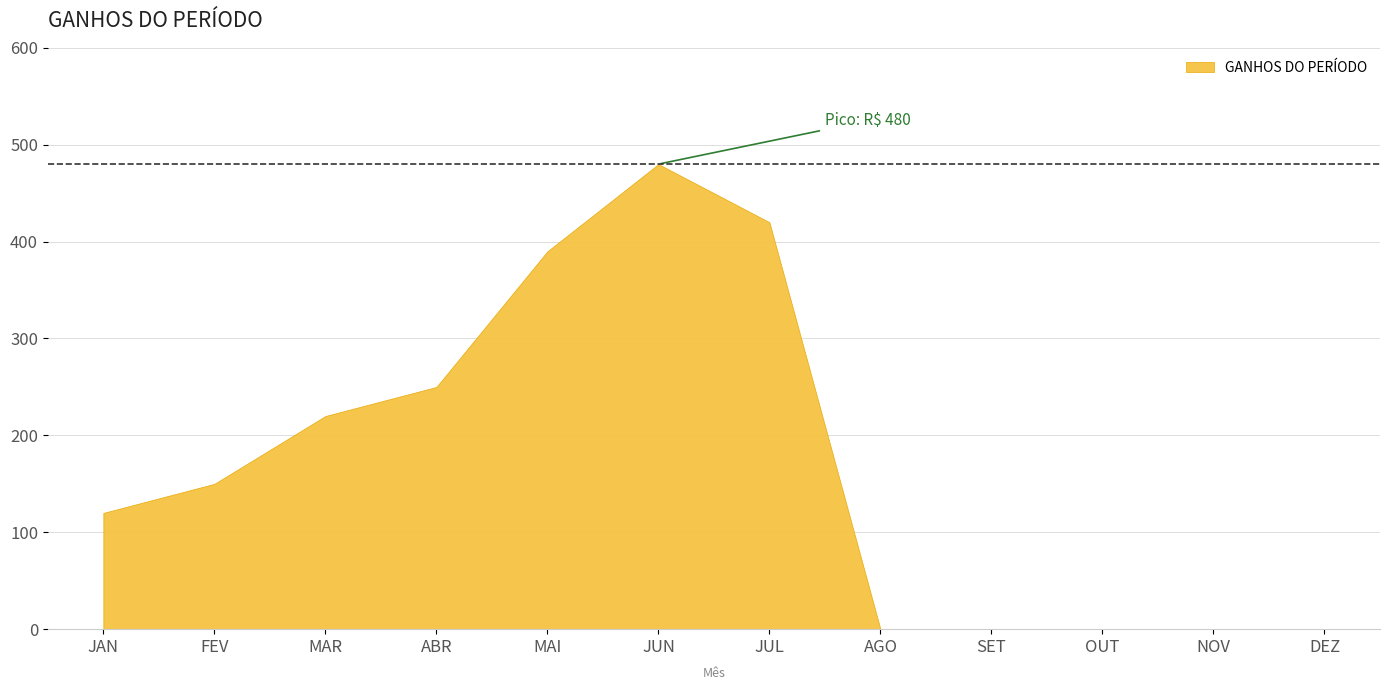

How many positive values are there?

7